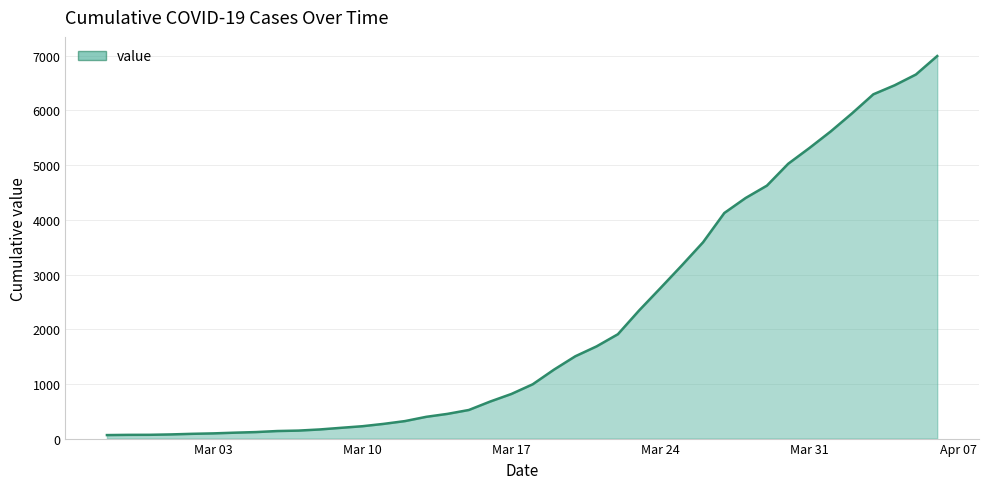

What is the difference between the maximum and minimum values?

6931